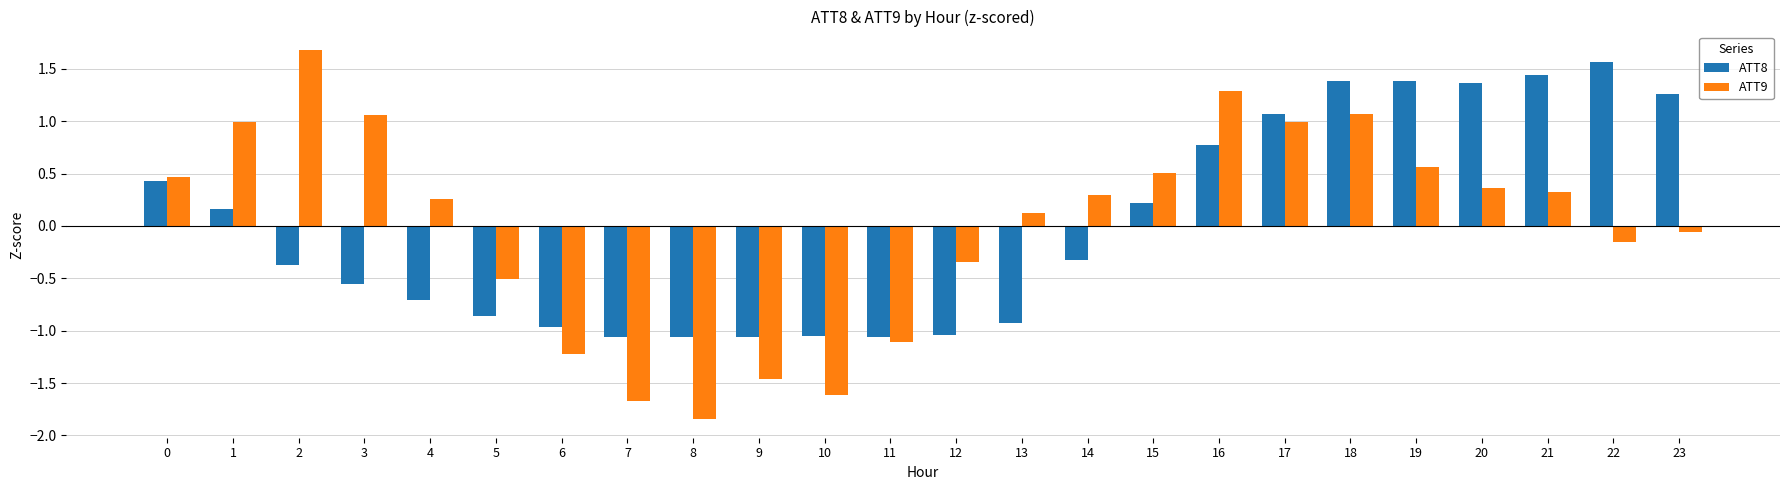

Which series has the widest spread of values?

ATT9